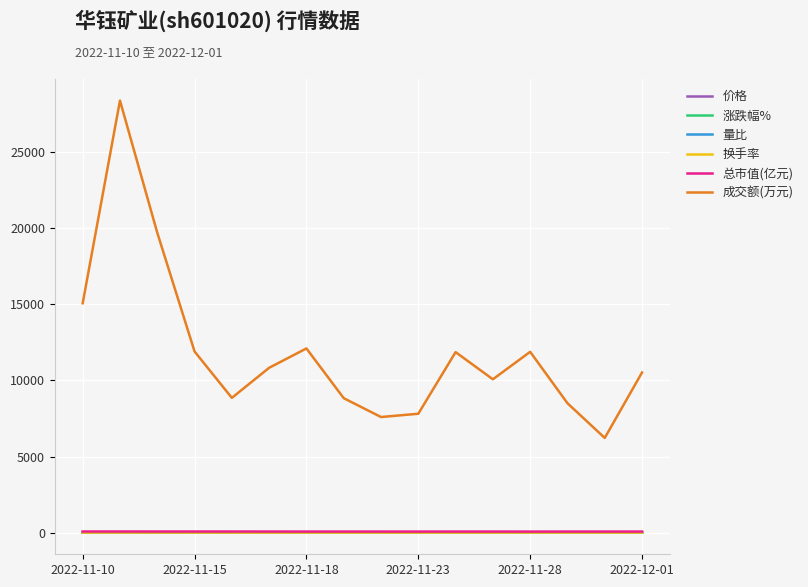

What is the sum of all 量比 values?

14.1